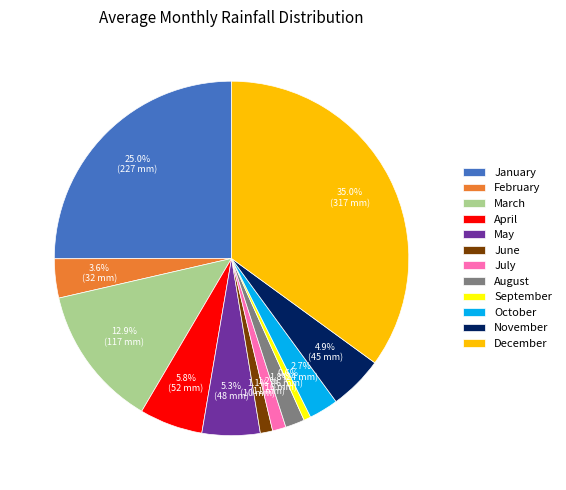

To the nearest percent, what is the difference between the March and April slice percentages?

7%